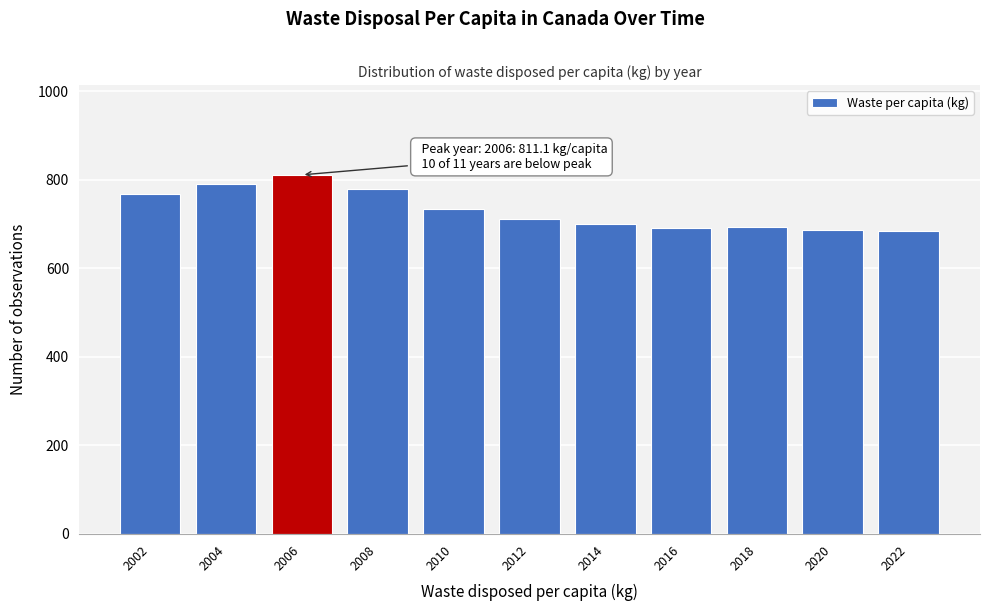

Where is the data nearest to the value 747?

2010